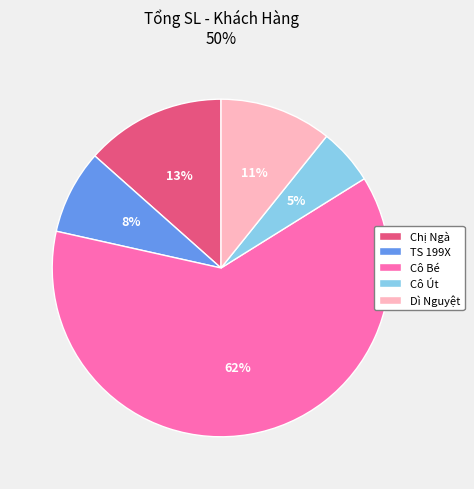

Does Dì Nguyệt represent more than half of the total?

No